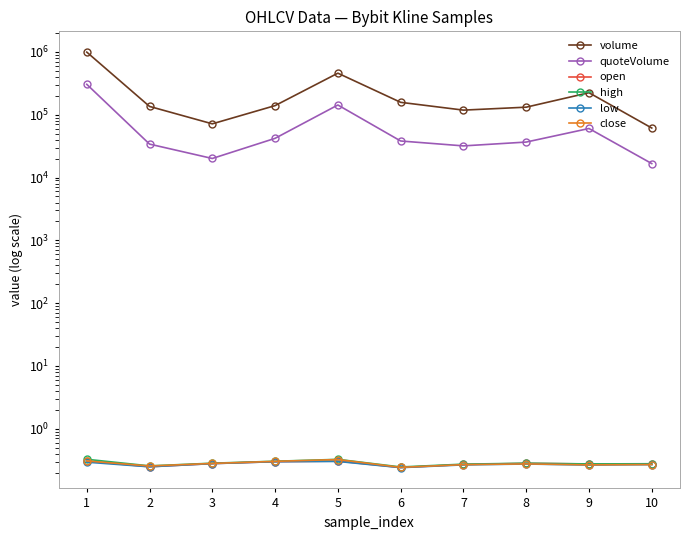

Rank the series at 9 from highest to lowest value.

volume, quoteVolume, high, open, close, low